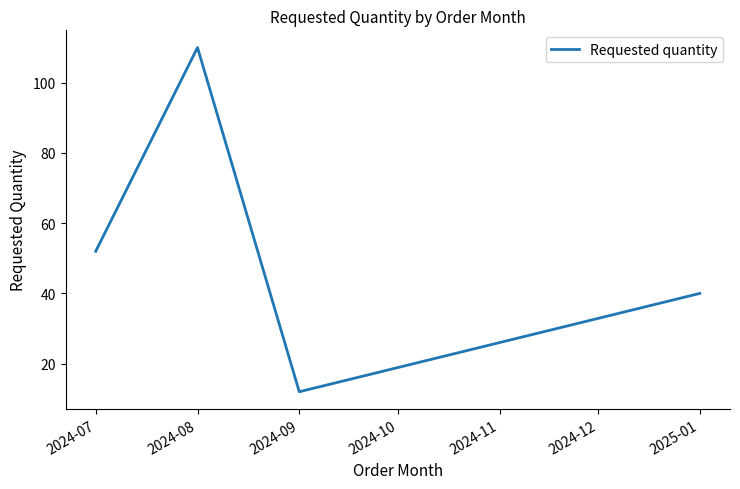

What is the ratio of the value at 2024-09 to the value at 2024-08?

0.1